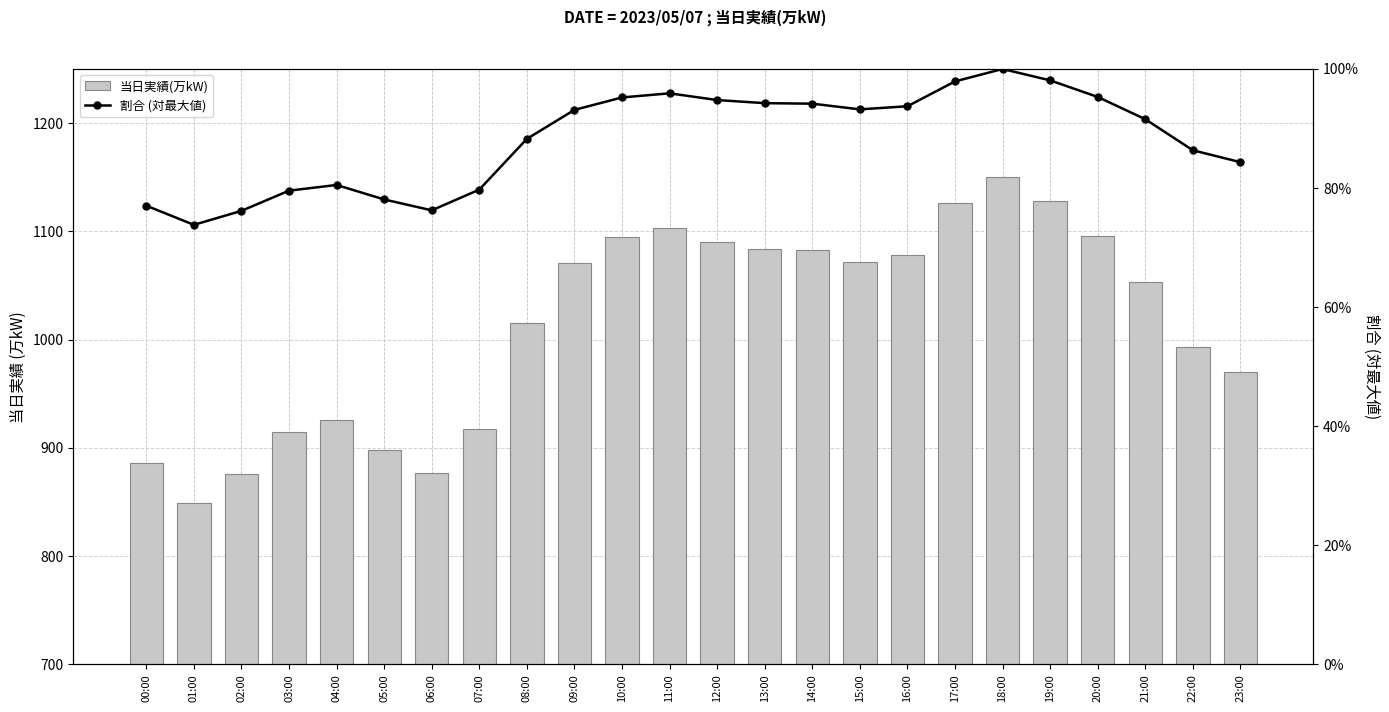

At which category does the chart reach its minimum across all series?

01:00